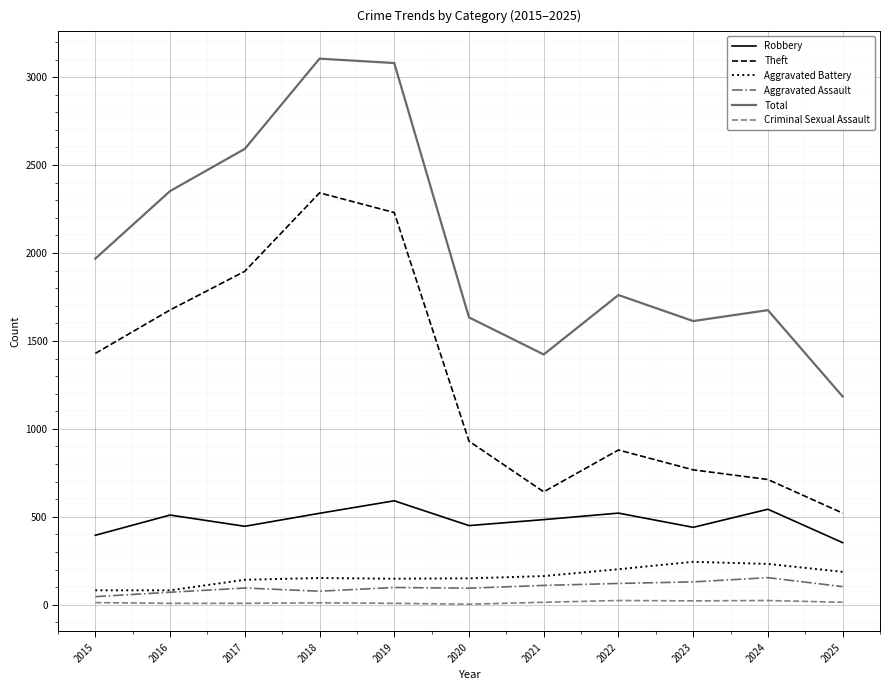

Read the Total value at 2022.

1761